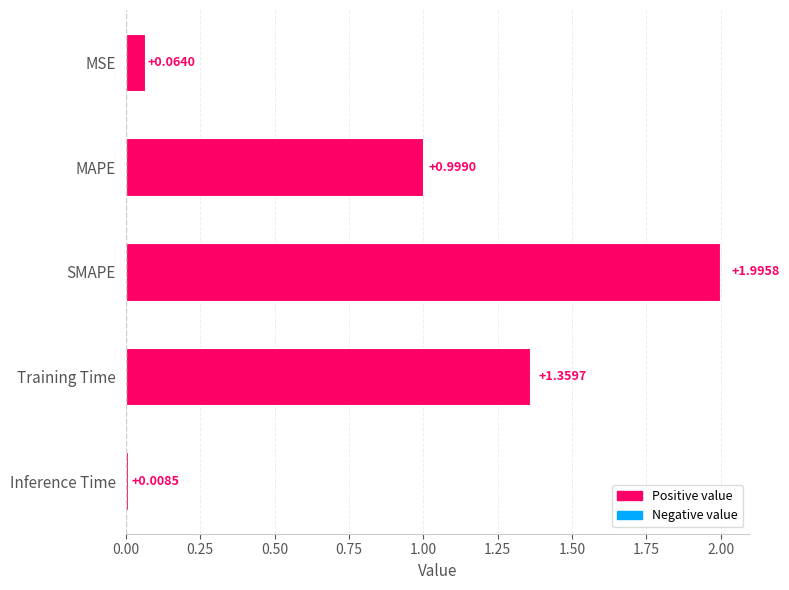

Which category has the highest value across all series?

SMAPE